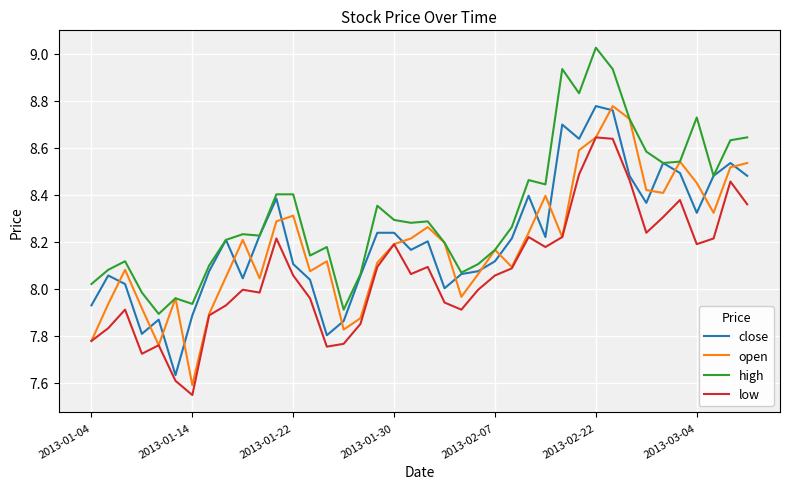

Which series has the largest total across all categories?

high